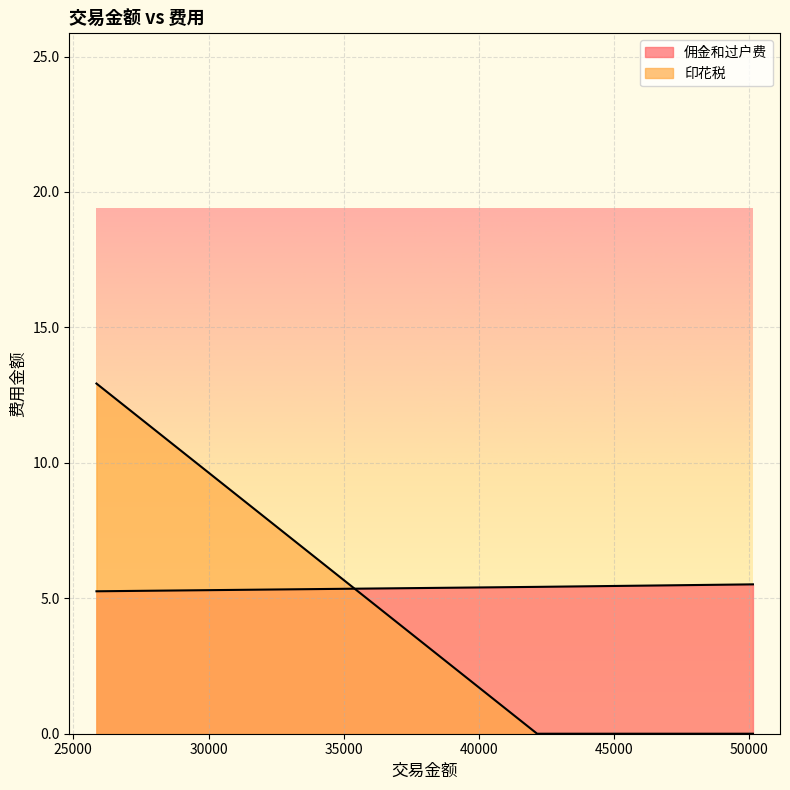

What is the difference between the 佣金和过户费 values at 25857 and 50130?

0.3